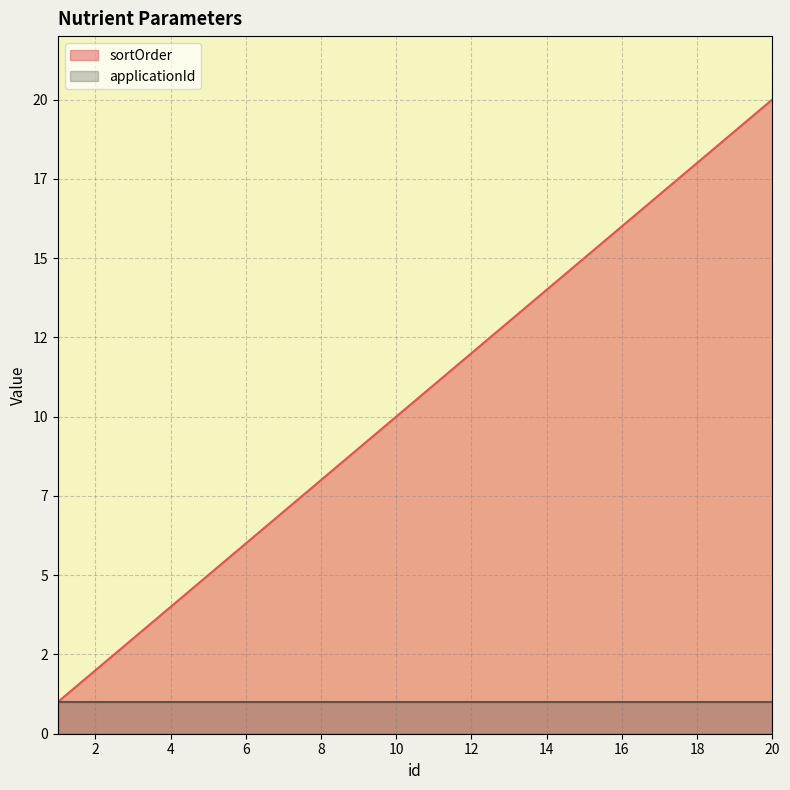

List the labels in order of value, smallest first.

1, 2, 3, 4, 5, 6, 7, 8, 9, 10, 11, 12, 13, 14, 15, 16, 17, 18, 19, 20